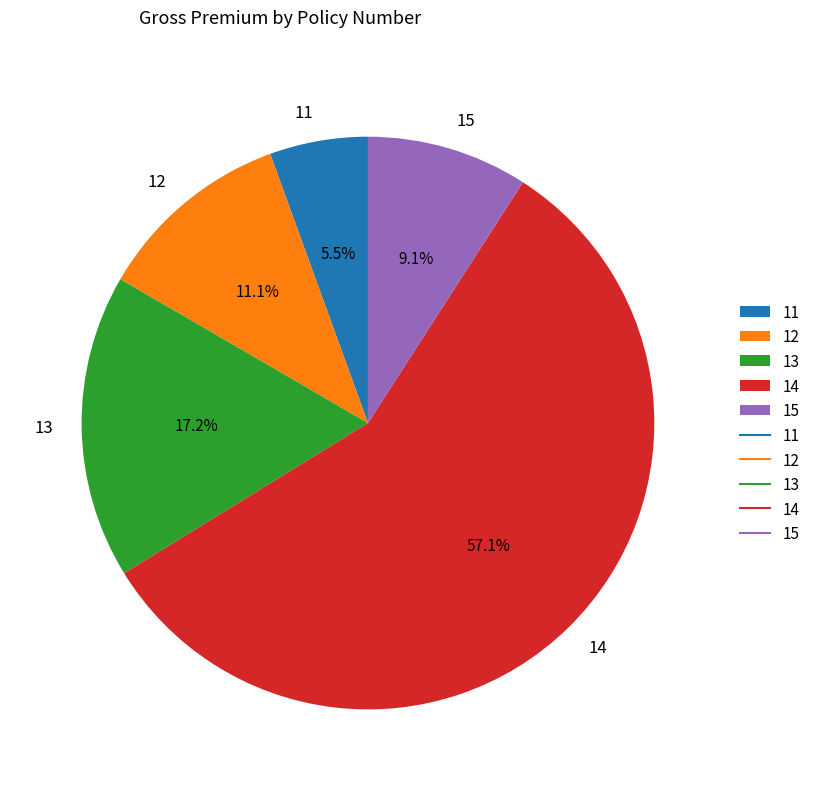

What is the largest slice in the pie chart?

14